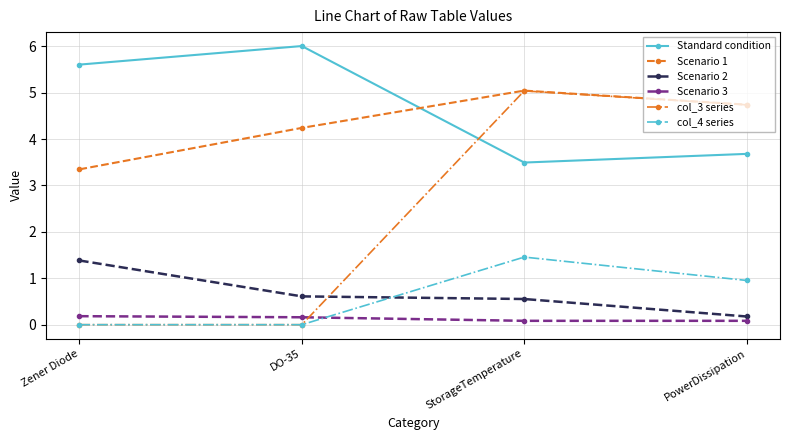

Reading left to right, what are all the values shown in this chart?

Standard condition: Zener Diode=5.6	DO-35=6.0	StorageTemperature=3.5	PowerDissipation=3.7
Scenario 1: Zener Diode=3.3	DO-35=4.2	StorageTemperature=5.0	PowerDissipation=4.7
Scenario 2: Zener Diode=1.4	DO-35=0.6	StorageTemperature=0.6	PowerDissipation=0.2
Scenario 3: Zener Diode=0.2	DO-35=0.2	StorageTemperature=0.1	PowerDissipation=0.1
col_3 series: Zener Diode=0.0	DO-35=0.0	StorageTemperature=5.0	PowerDissipation=4.7
col_4 series: Zener Diode=0.0	DO-35=0.0	StorageTemperature=1.5	PowerDissipation=1.0